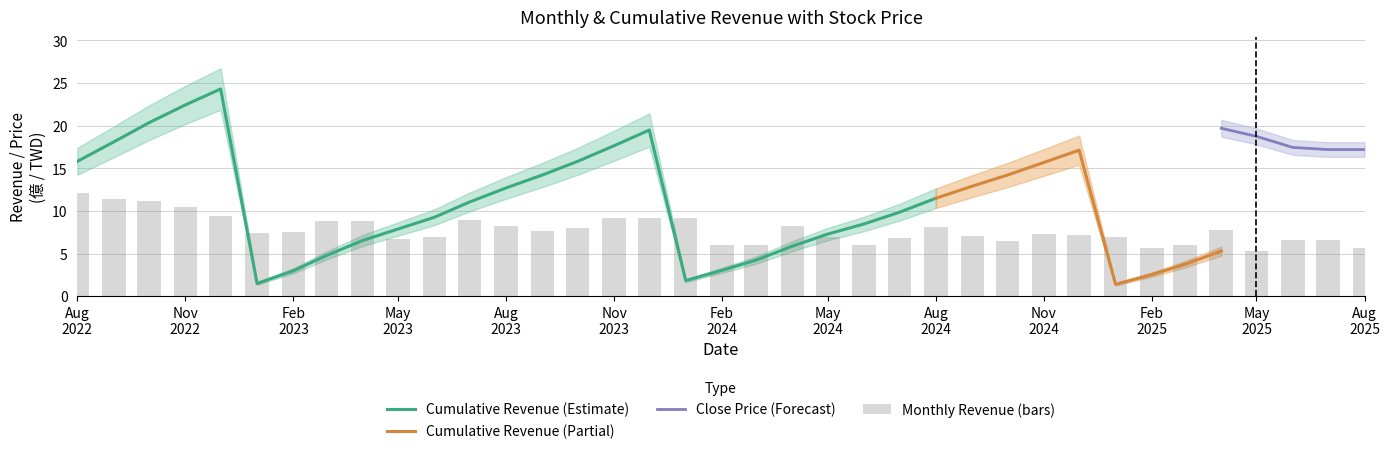

What is the lowest value of the Cumulative Revenue (Estimate) series?

1.5